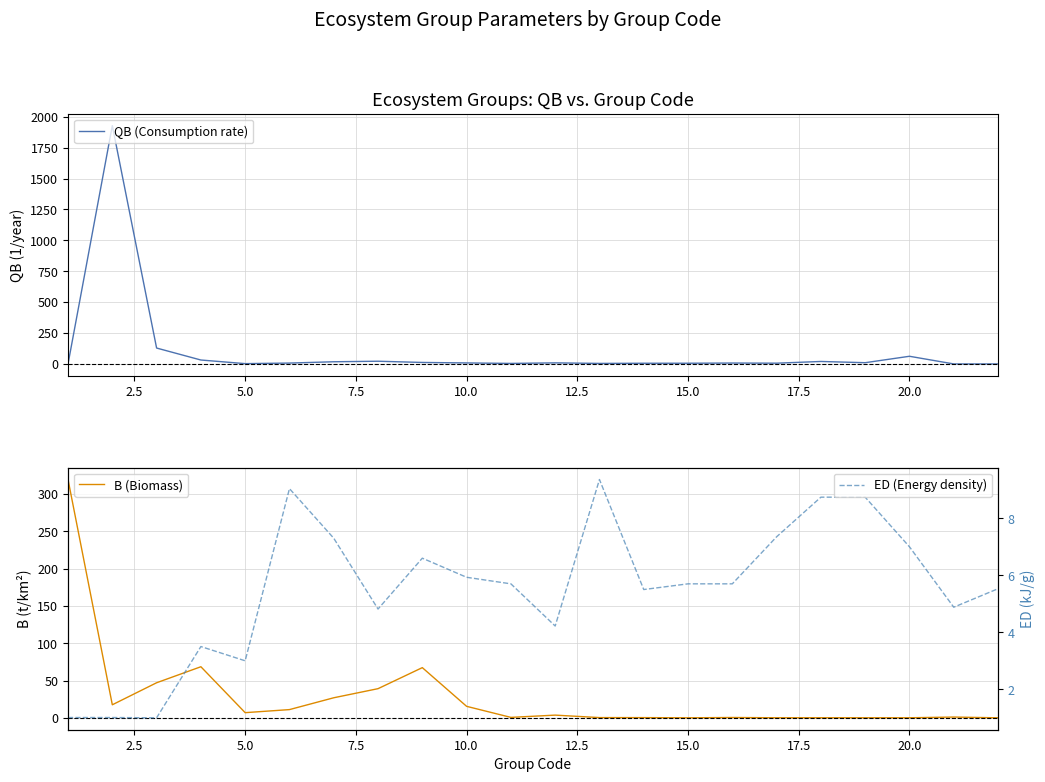

How many data points in ED (Energy density) are less than 5?

8